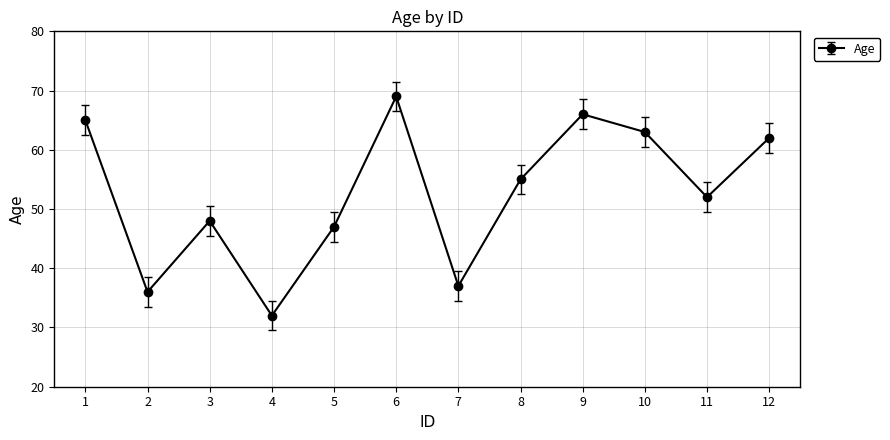

Is this an area chart (filled region under the line)?

No